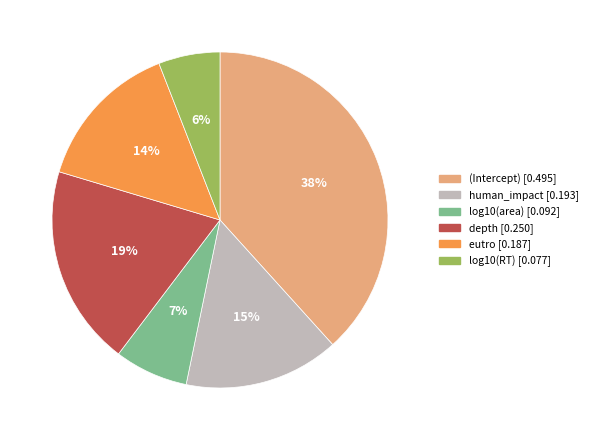

To the nearest percent, what is the difference between the (Intercept) and eutro slice percentages?

24%